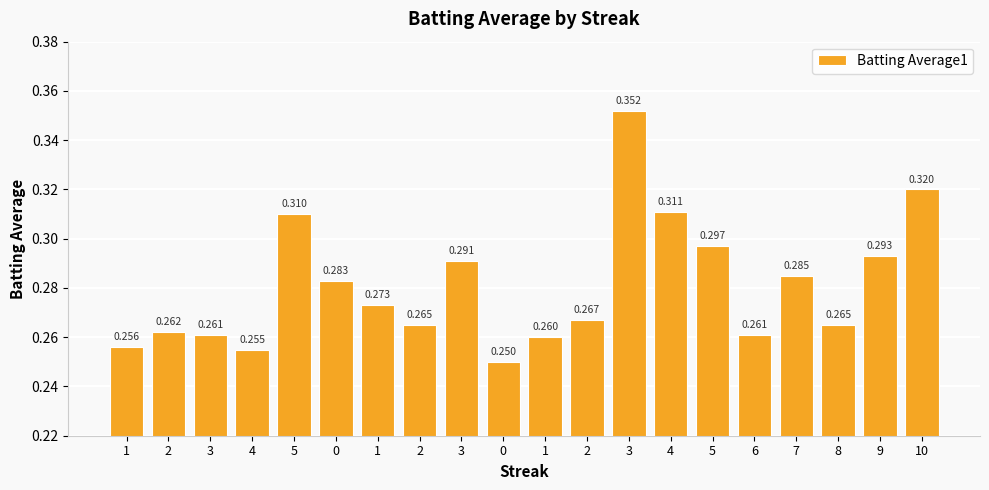

Rank the categories by value from lowest to highest.

0, 4, 1, 1, 3, 6, 2, 2, 8, 2, 1, 0, 7, 3, 9, 5, 5, 4, 10, 3